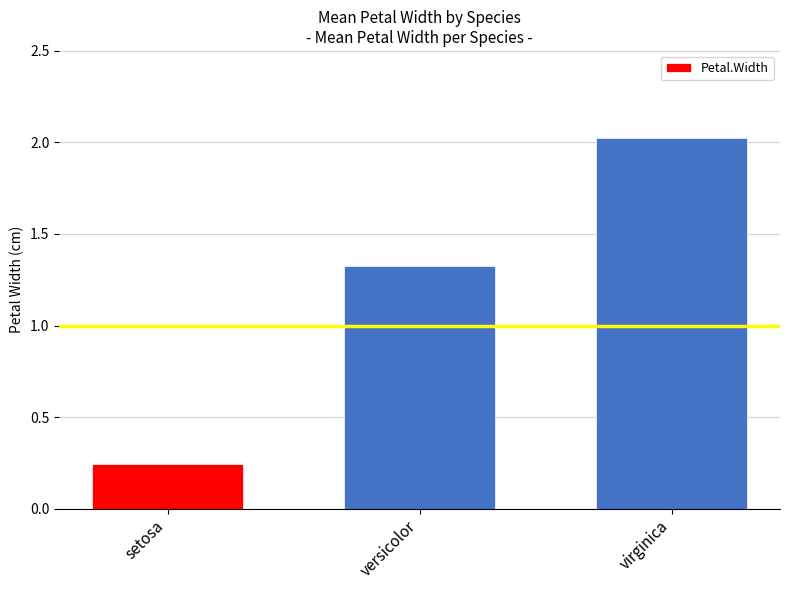

Is it true that the value at setosa is 0.1?

False